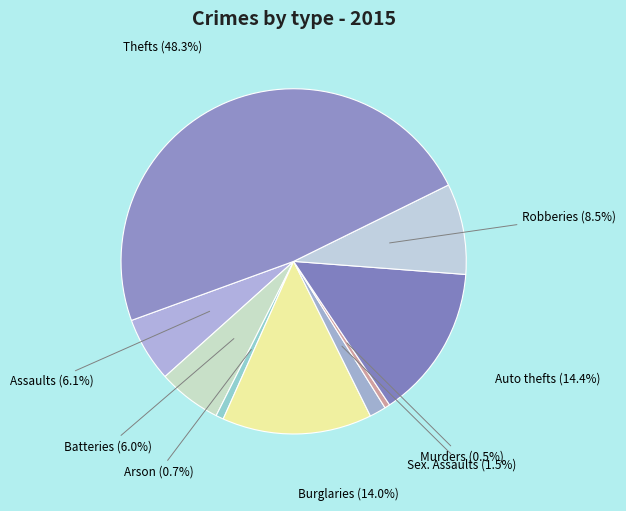

Which has a higher value, Batteries or Thefts?

Thefts